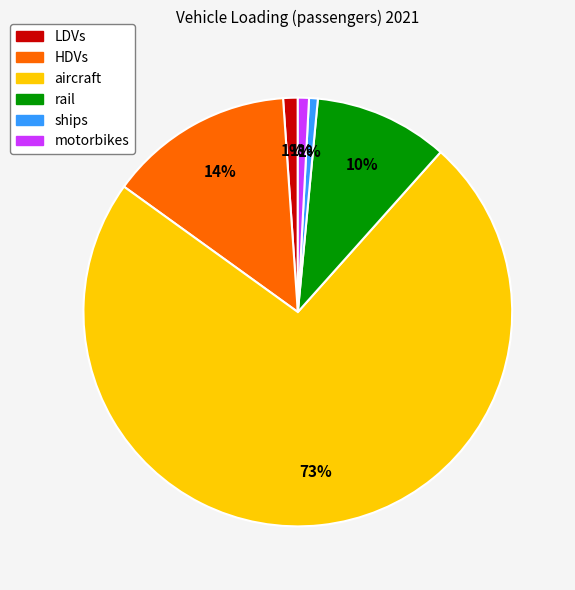

True or false: LDVs accounts for 8% of the total.

False